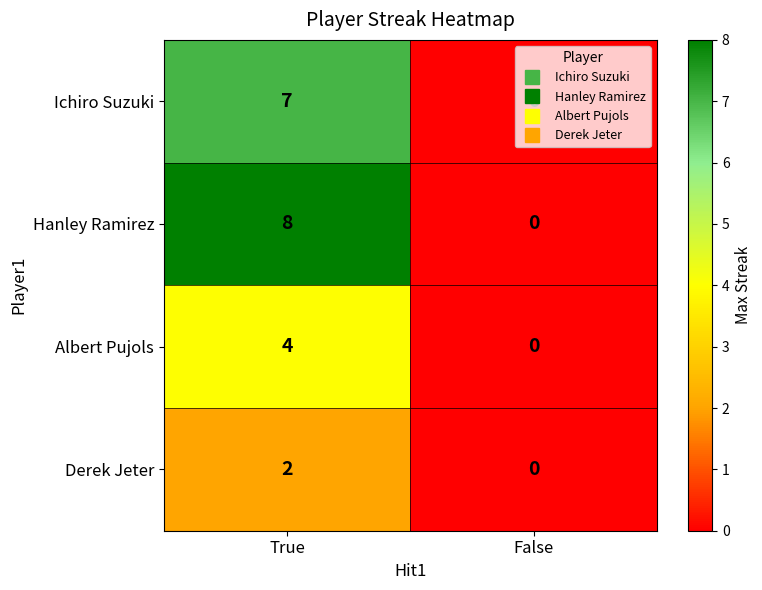

What is the sum of the Albert Pujols values at True and False?

4